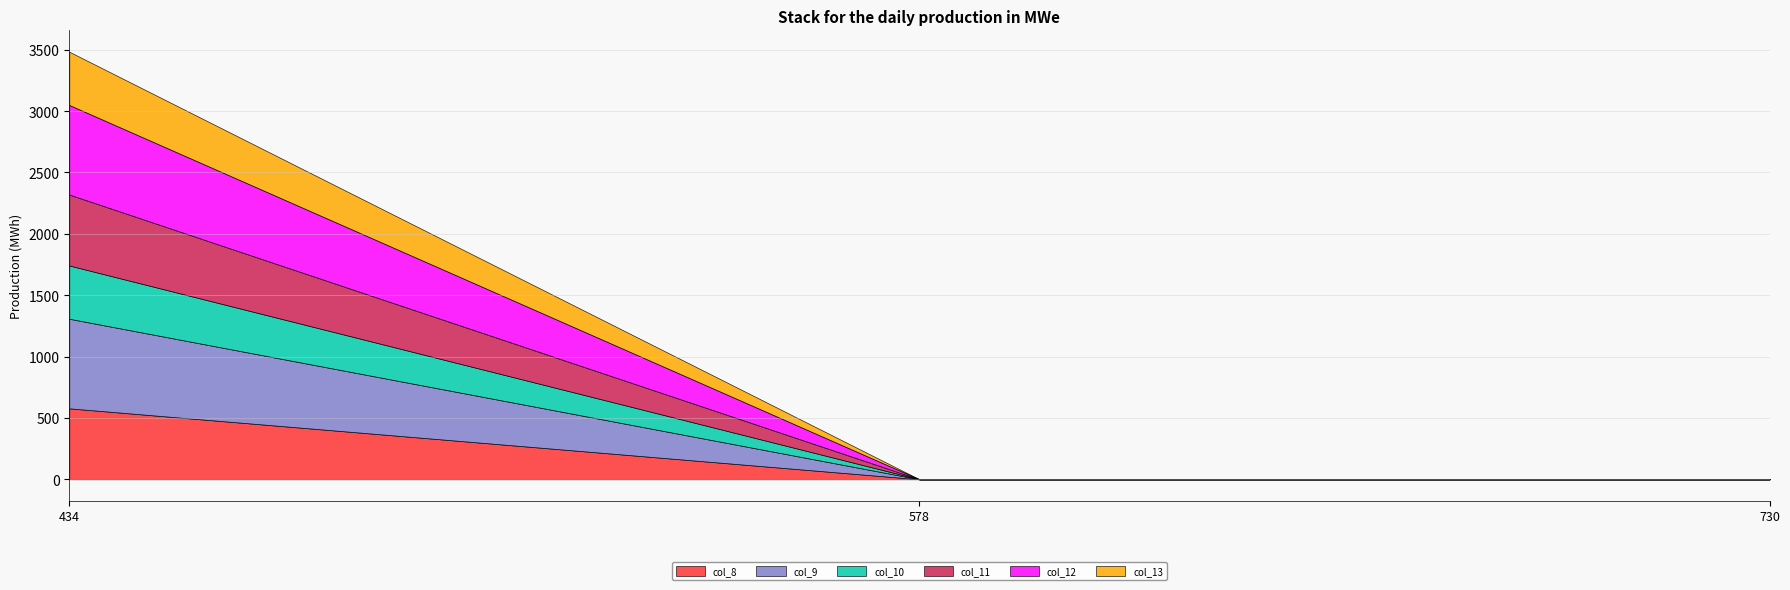

How many data points does each series have?

3